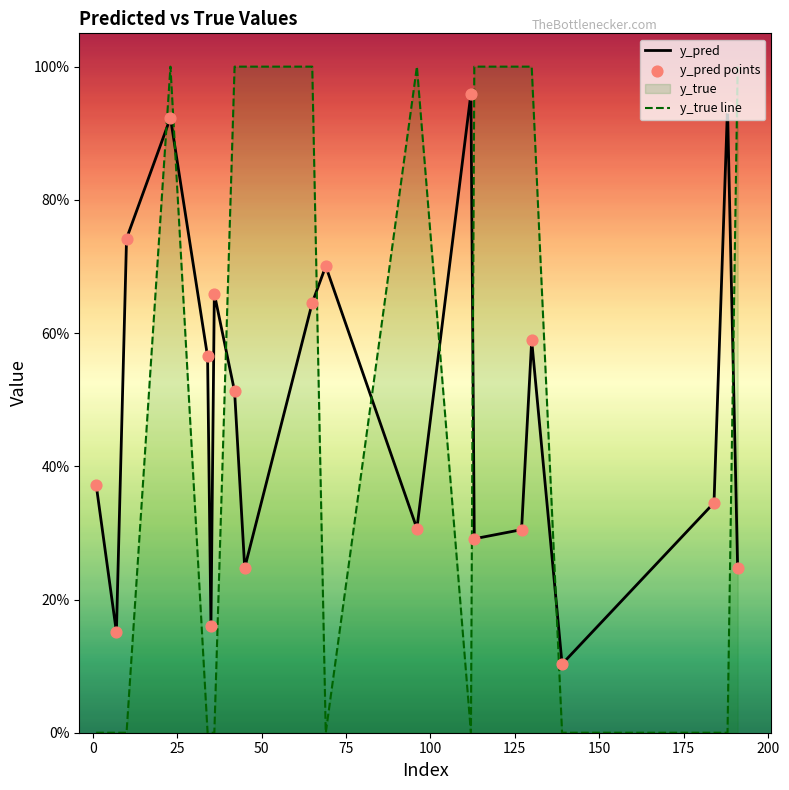

At how many categories does at least one series exceed 0?

20